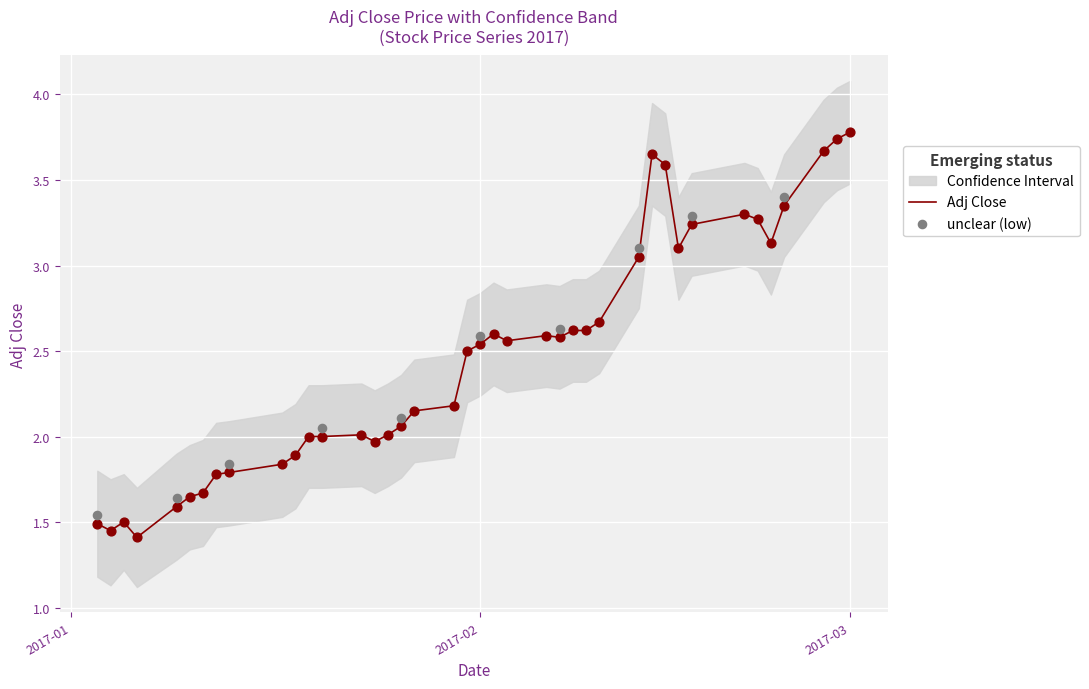

What is the lowest value of the Adj Close series?

1.4